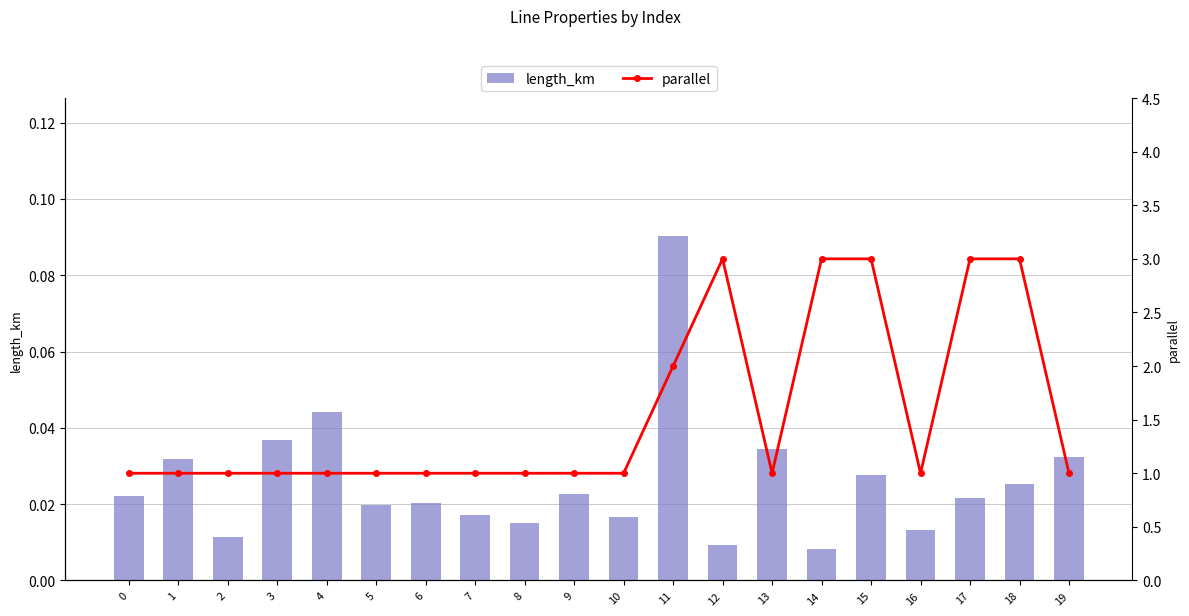

What is the value of the parallel bar at the 12th from the left?

2.0